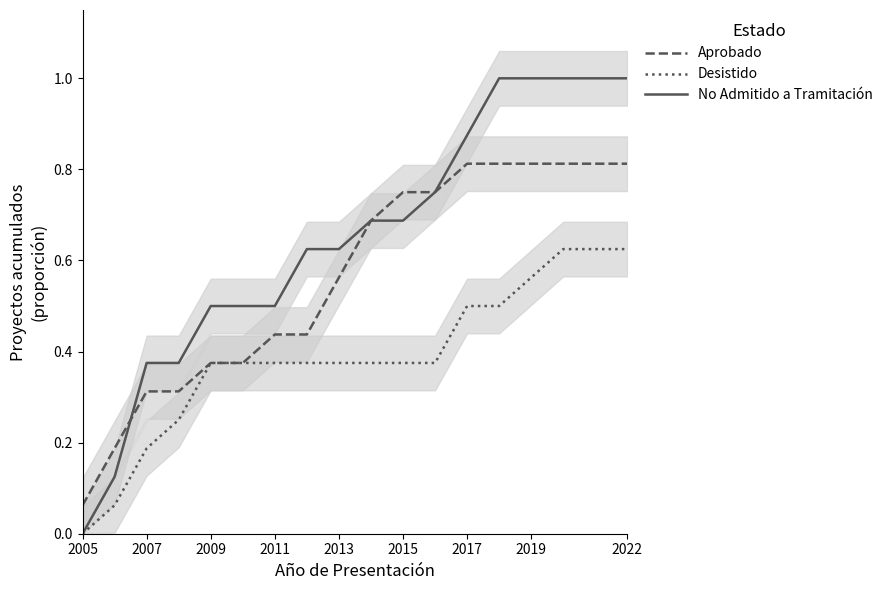

Is it true that Desistido equals 0.6 at 2015?

False